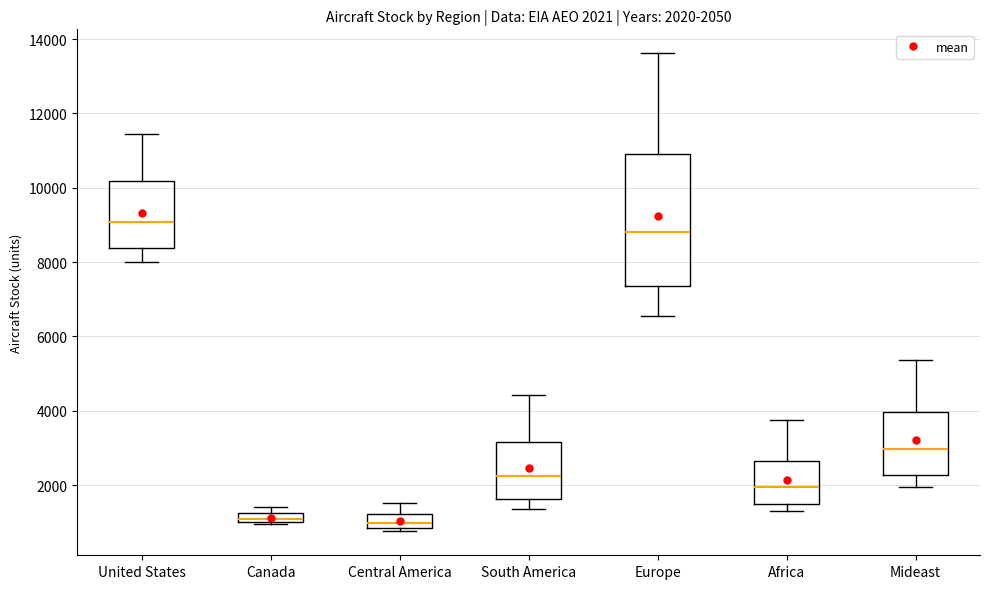

Which box is the tallest, from its lower edge to its upper edge?

Europe